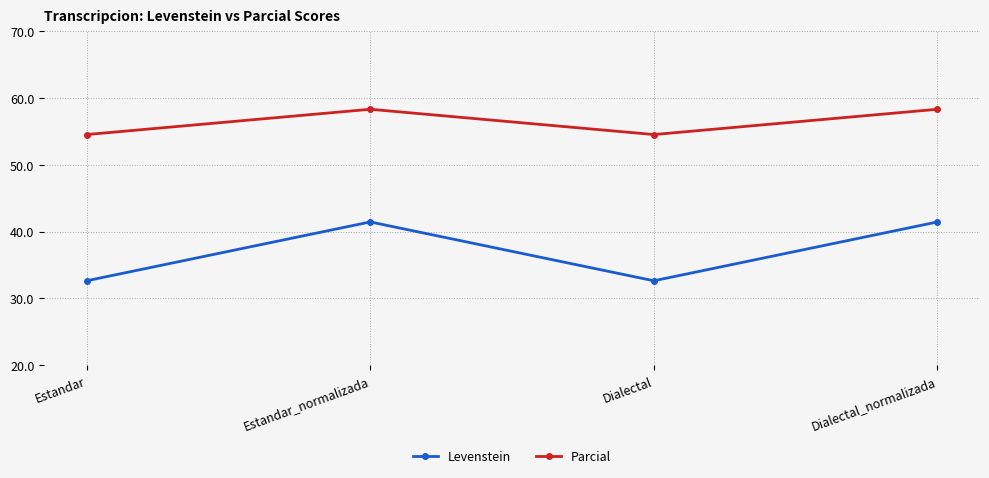

Reading left to right, what are all the values shown in this chart?

Levenstein: Estandar=32.7	Estandar_normalizada=41.5	Dialectal=32.7	Dialectal_normalizada=41.5
Parcial: Estandar=54.5	Estandar_normalizada=58.3	Dialectal=54.5	Dialectal_normalizada=58.3